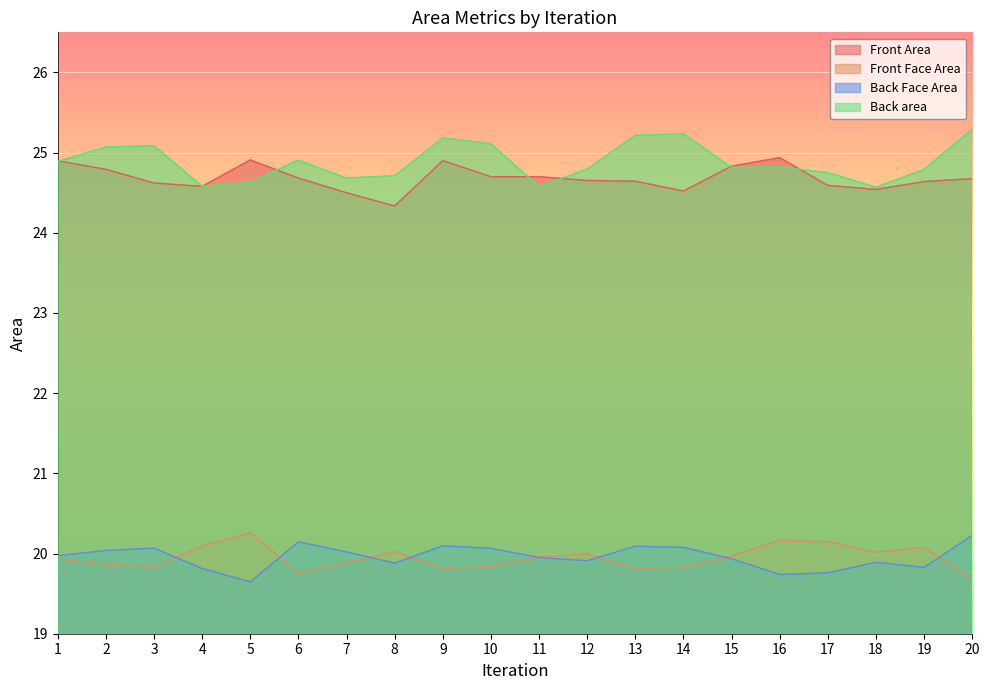

Reading left to right, list all the values displayed in this chart.

Front Area: 24.9	24.8	24.6	24.6	24.9	24.7	24.5	24.3	24.9	24.7	24.7	24.7	24.6	24.5	24.8	24.9	24.6	24.5	24.6	24.7
Front Face Area: 19.9	19.9	19.8	20.1	20.3	19.8	19.9	20.0	19.8	19.8	20.0	20.0	19.8	19.8	20.0	20.2	20.1	20.0	20.1	19.7
Back Face Area: 20.0	20.0	20.1	19.8	19.6	20.1	20.0	19.9	20.1	20.1	19.9	19.9	20.1	20.1	19.9	19.7	19.8	19.9	19.8	20.2
Back area: 24.9	25.1	25.1	24.6	24.6	24.9	24.7	24.7	25.2	25.1	24.6	24.8	25.2	25.2	24.8	24.8	24.8	24.6	24.8	25.3